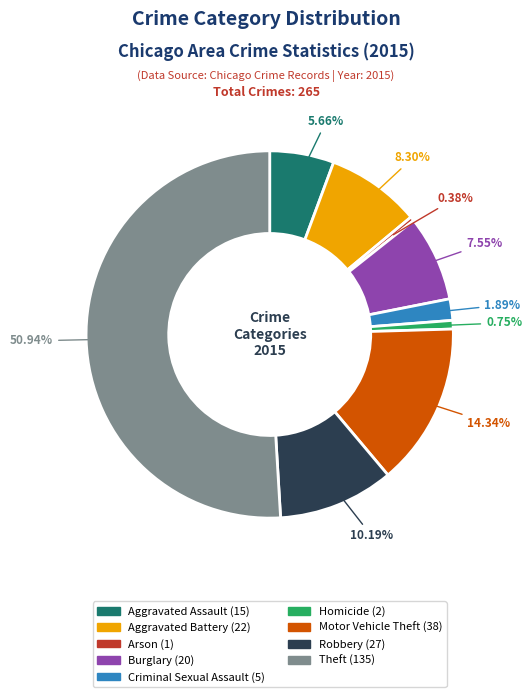

To the nearest percent, what percentage of the pie is Robbery?

10%